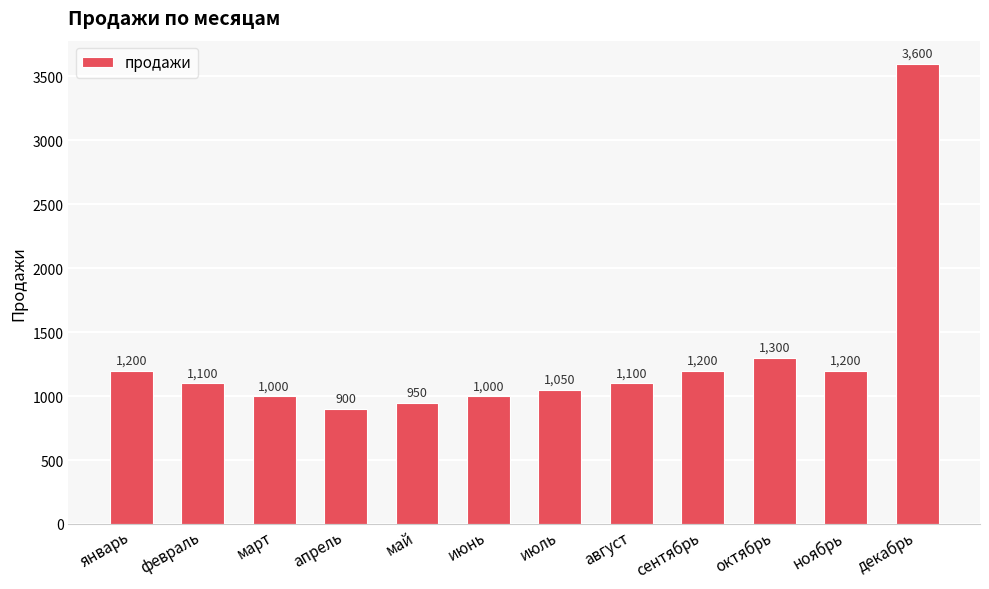

At which category does the chart reach its minimum across all series?

апрель